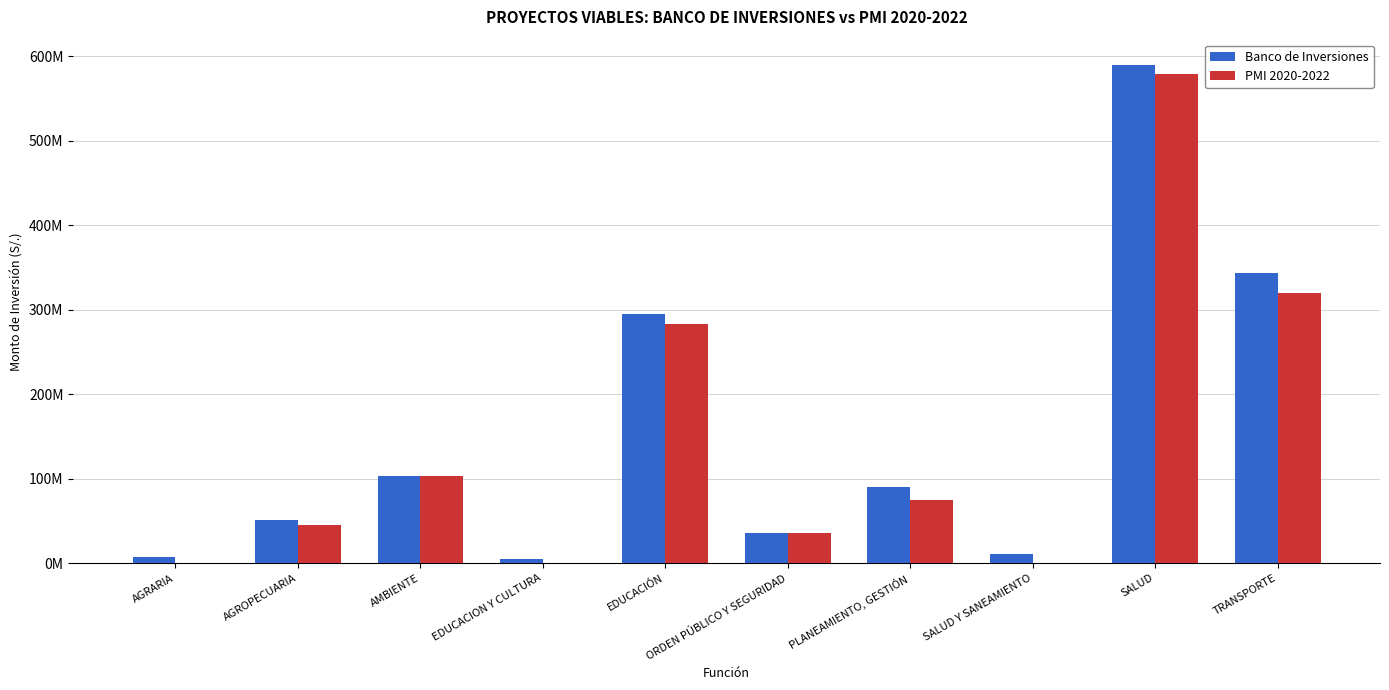

What are all the series names shown in the legend?

Banco de Inversiones, PMI 2020-2022